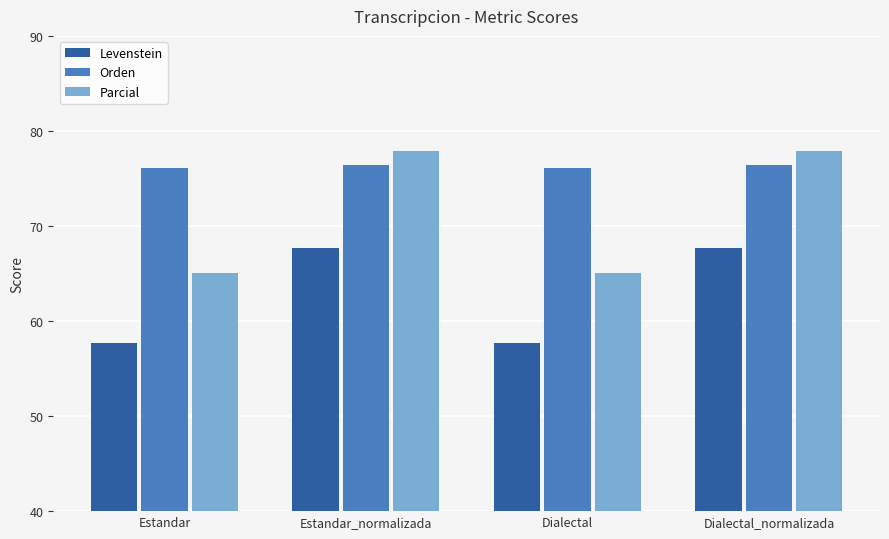

How many bars are there in total?

12